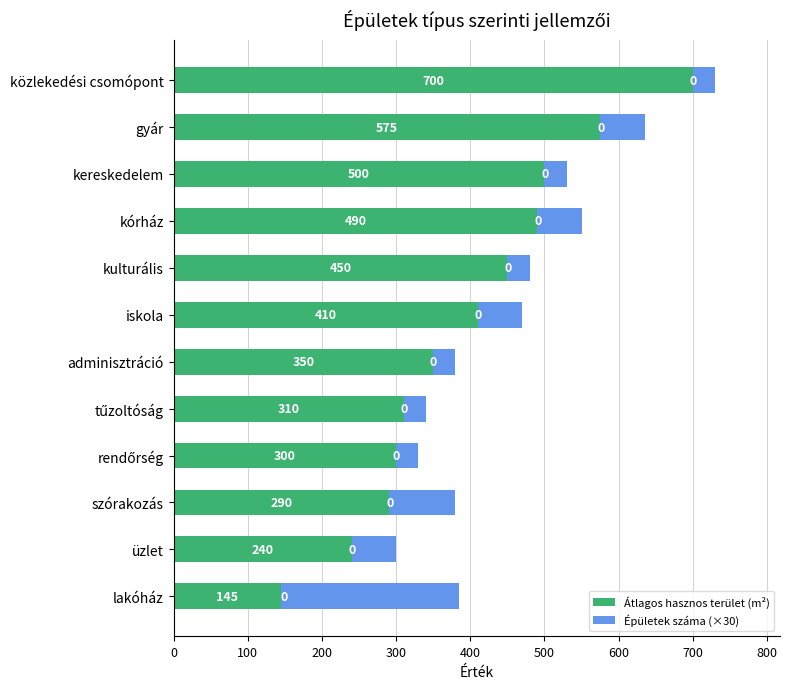

Where is Átlagos hasznos terület (m²) nearest to the value 422?

iskola